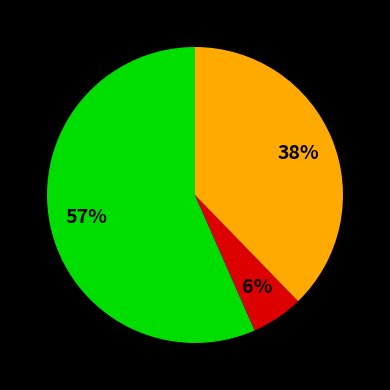

How many slices are in this pie chart?

3